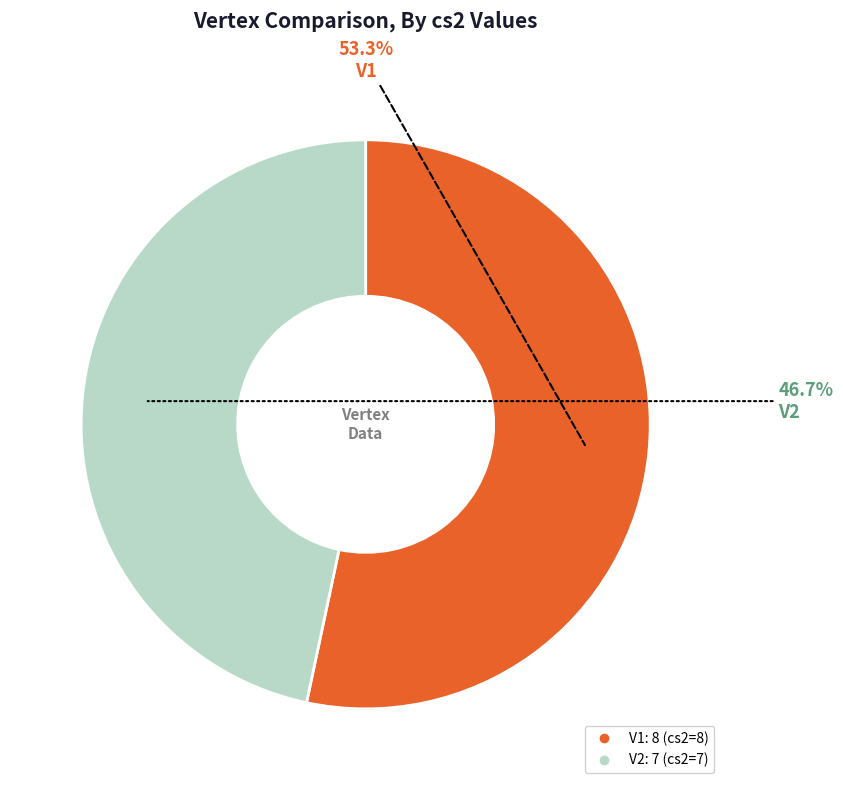

Which category has the smallest portion of the pie?

V2